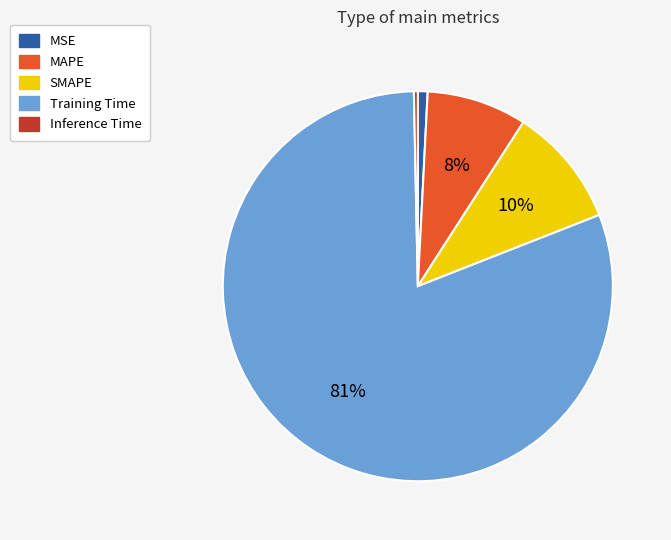

Do Inference Time and SMAPE together represent more than half of the pie?

No